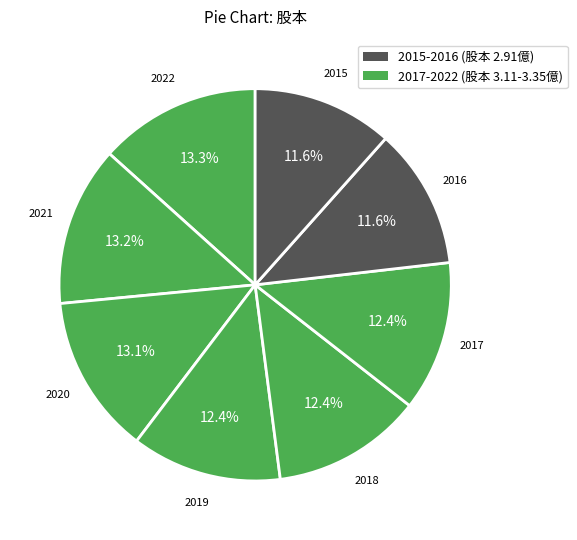

Count the number of slices in the pie.

8